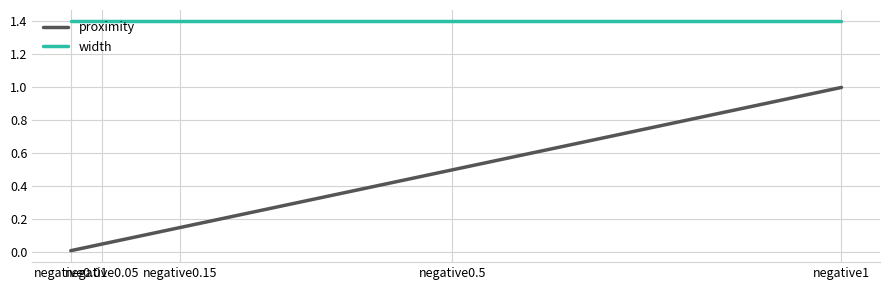

List the series in order of their overall mean, lowest first.

proximity, width